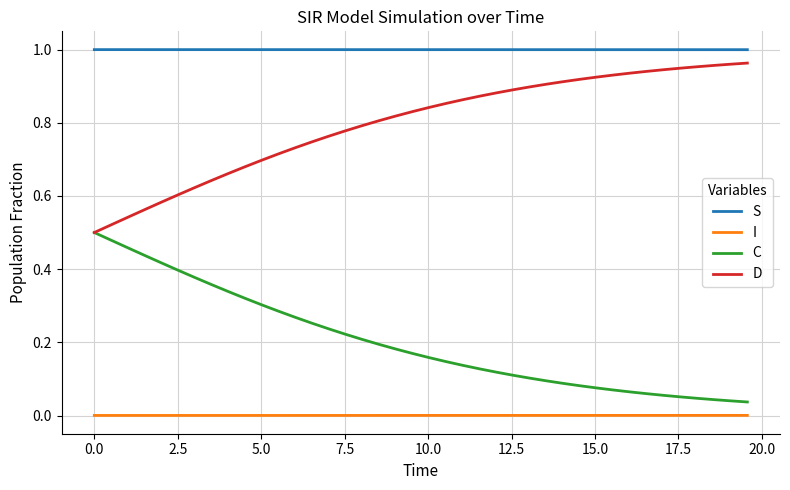

Rank the series by their average value, from lowest to highest.

I, C, D, S